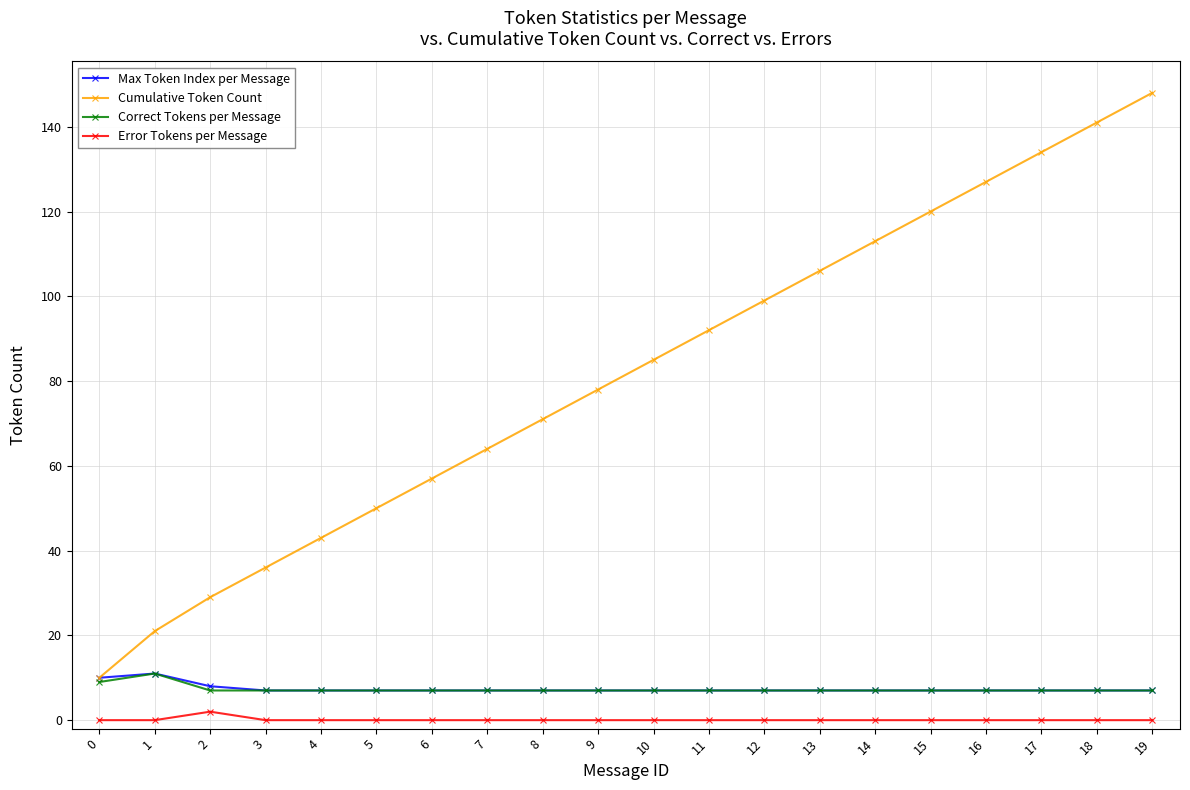

Which series has the widest spread of values?

Cumulative Token Count